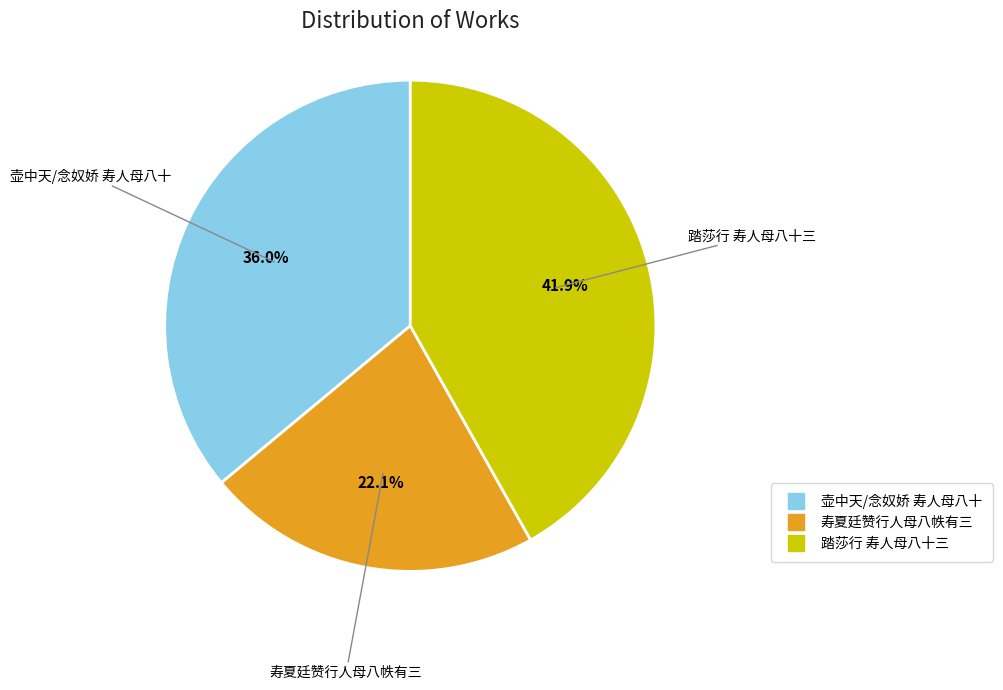

Is there a majority slice in this chart?

No